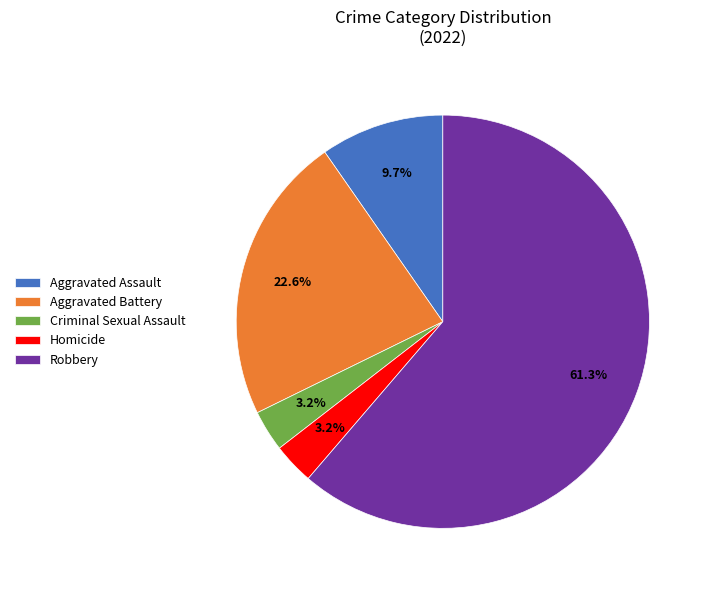

The Aggravated Battery slice represents 23% of the pie. True or false?

True